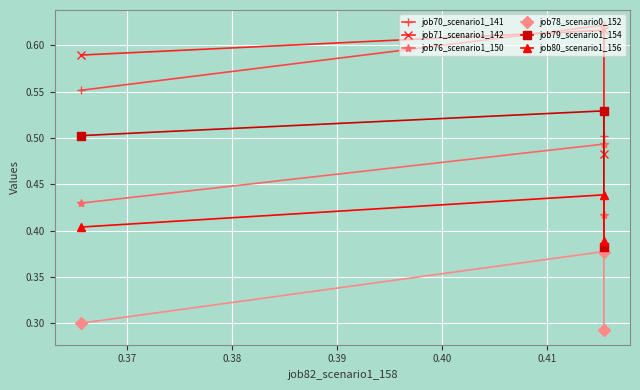

List the series in order of their peak value, highest first.

job70_scenario1_141, job71_scenario1_142, job79_scenario1_154, job76_scenario1_150, job80_scenario1_156, job78_scenario0_152